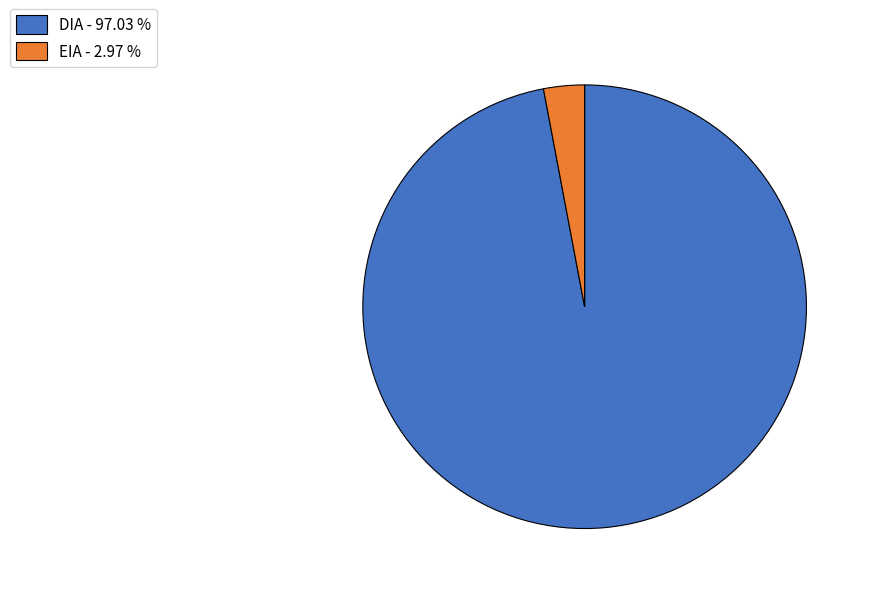

Which has a higher value, DIA - 97.03 % or EIA - 2.97 %?

DIA - 97.03 %